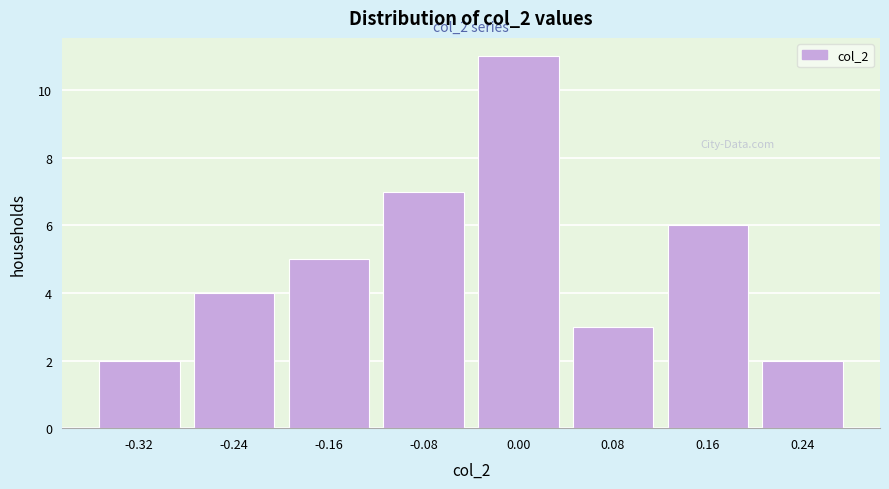

Reading left to right, transcribe all the data shown in this chart.

2	4	5	7	11	3	6	2